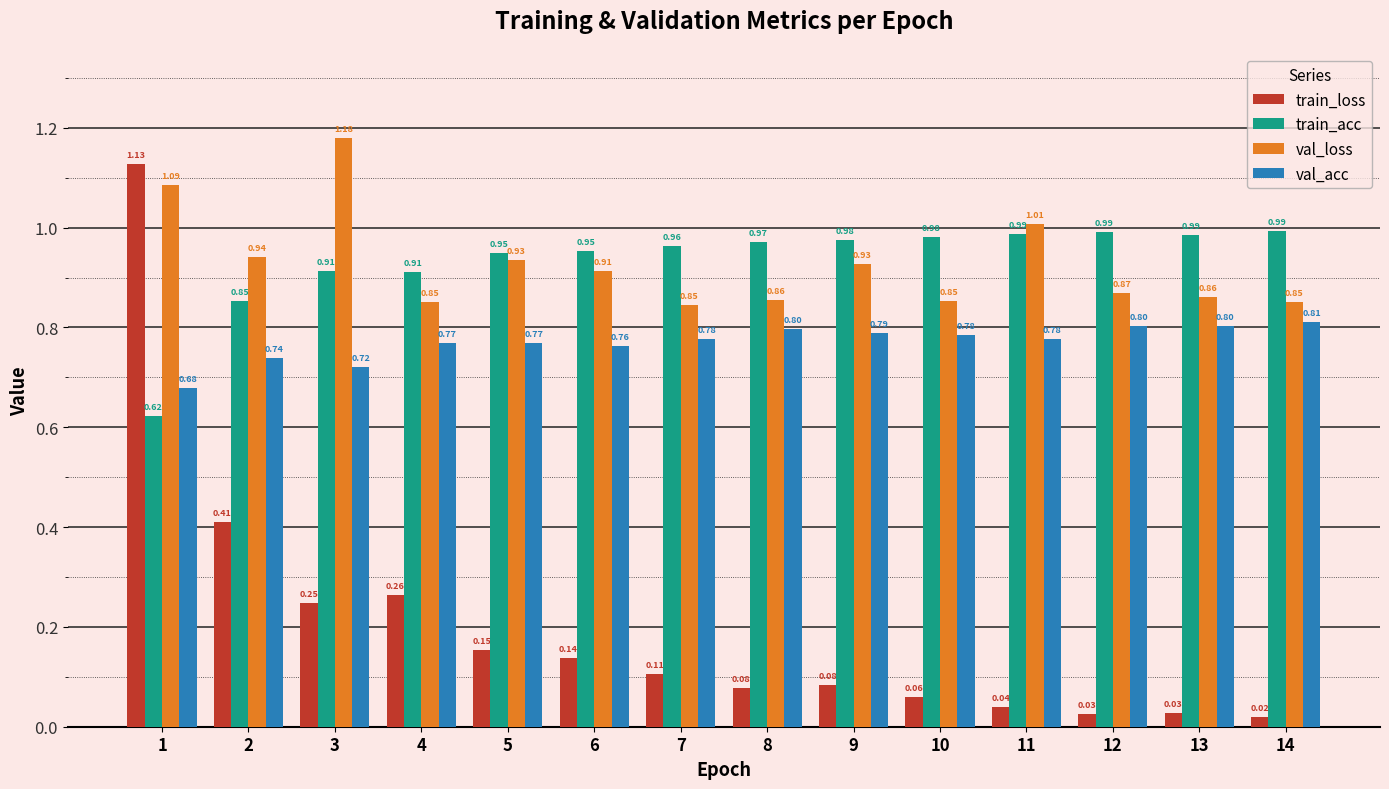

What is the sum of the val_loss values at 7 and 10?

1.7